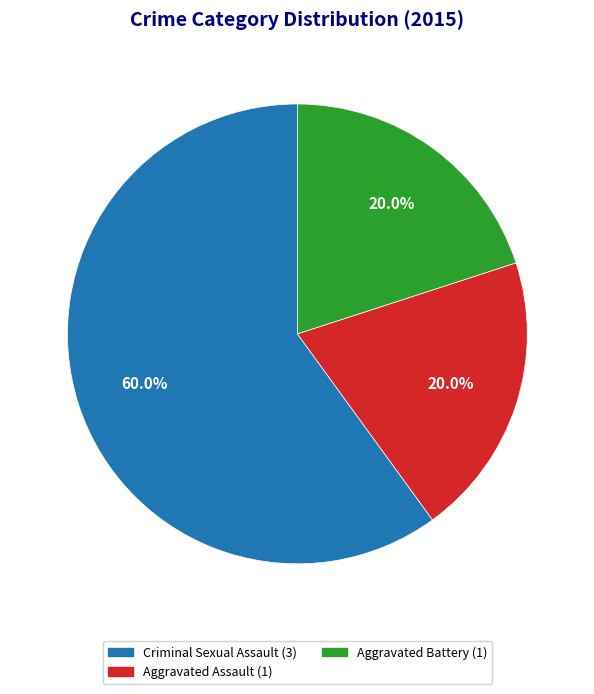

How many slices are in this pie chart?

3